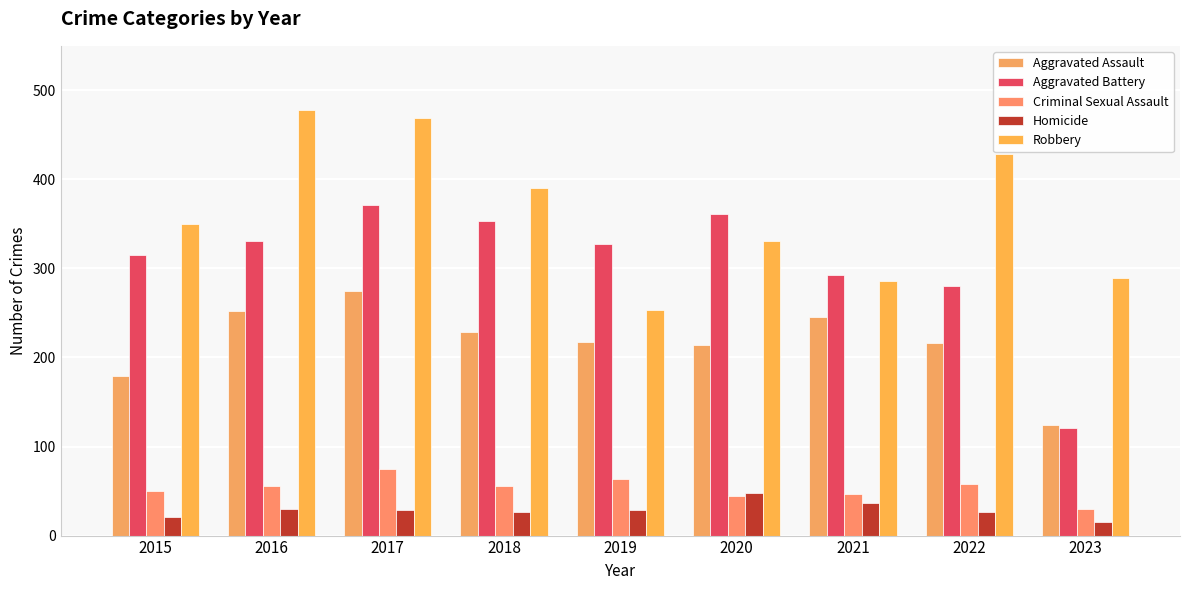

How many series are shown in this chart?

5